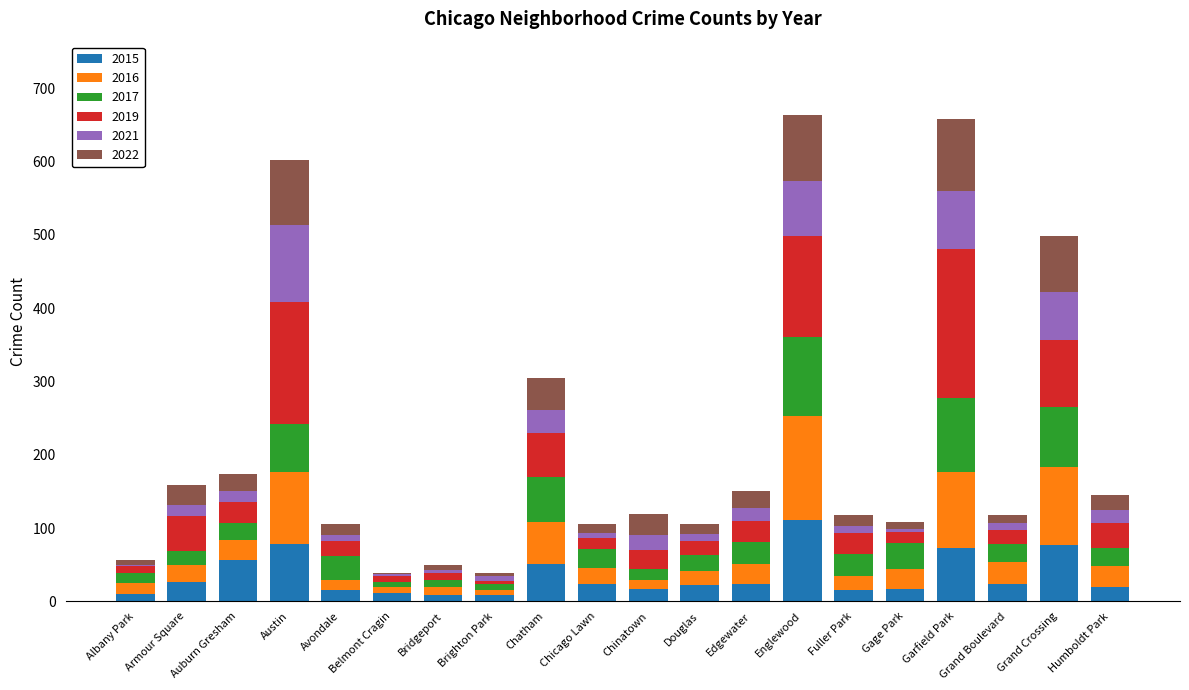

Count the number of categories in the chart.

20